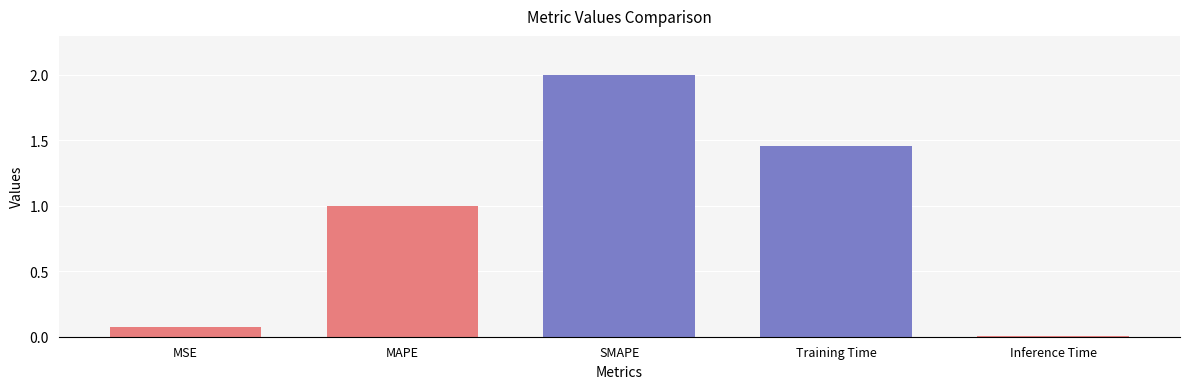

The chart shows a value of 2.0 at SMAPE. True or false?

True